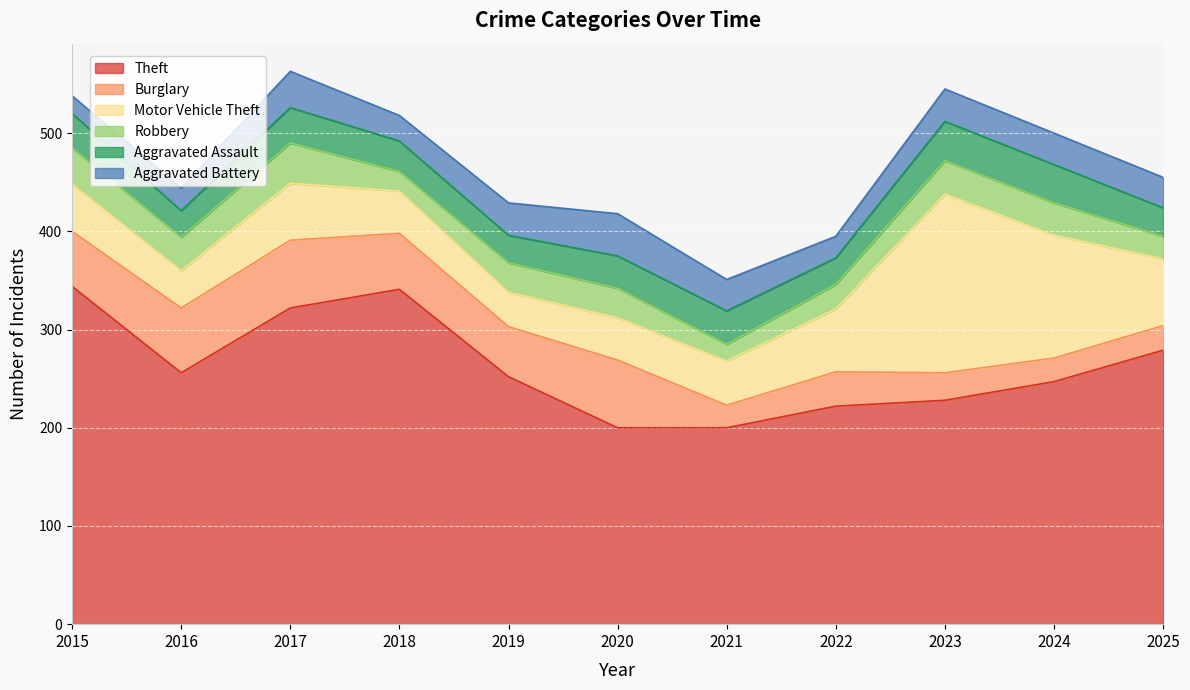

True or false: Aggravated Battery and Motor Vehicle Theft intersect in this chart.

False